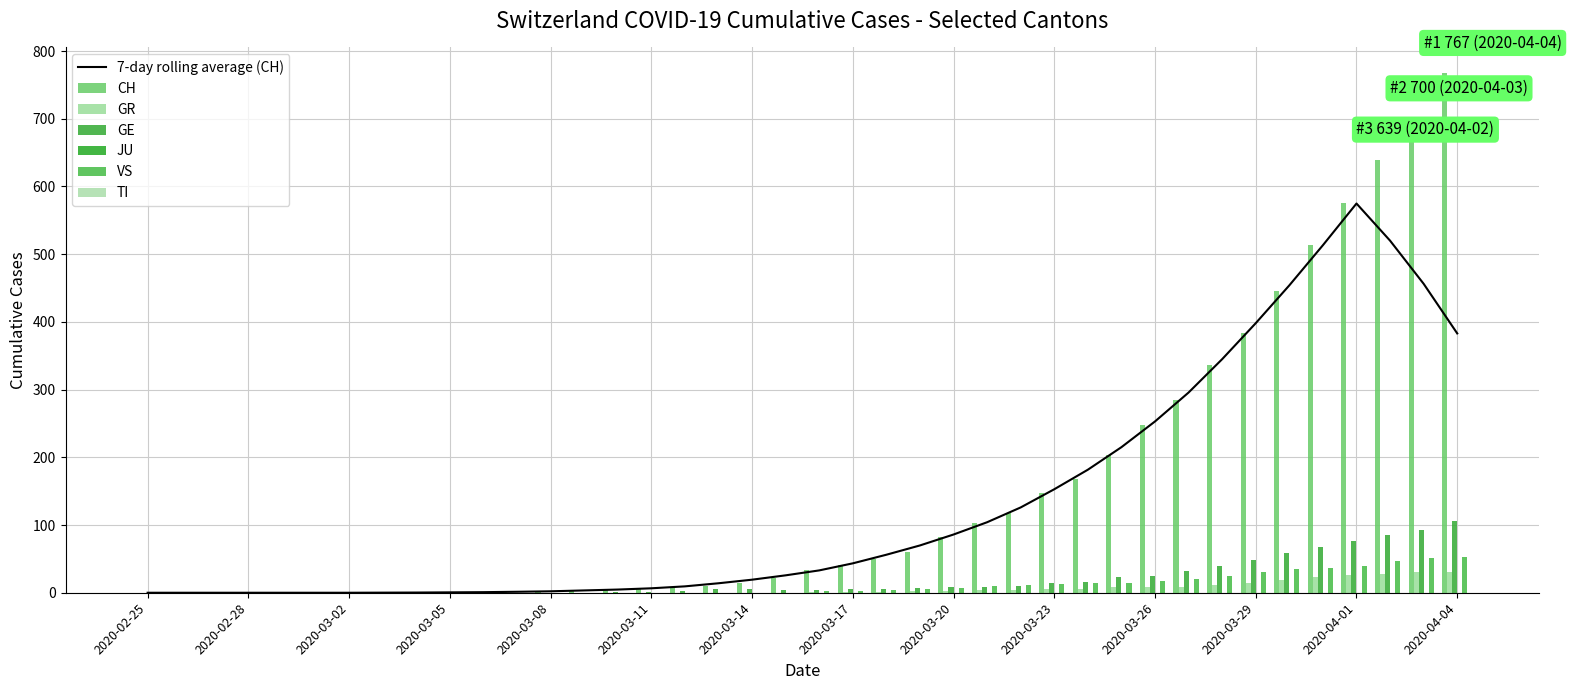

At how many categories does at least one series exceed 616?

3